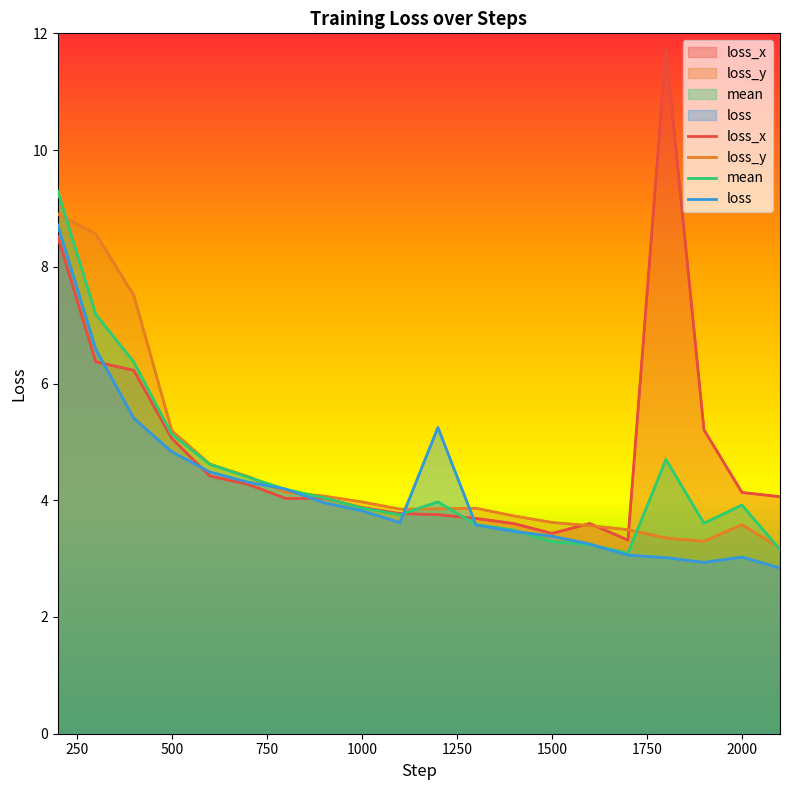

What is the sum of the loss values at 1900 and 2100?

5.8